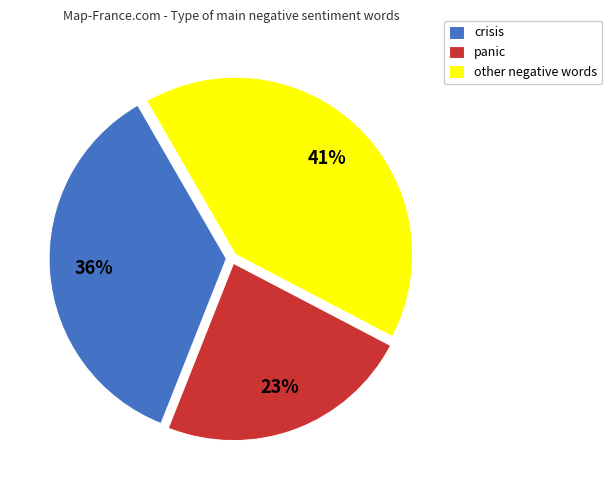

Between crisis and panic, which is larger?

crisis